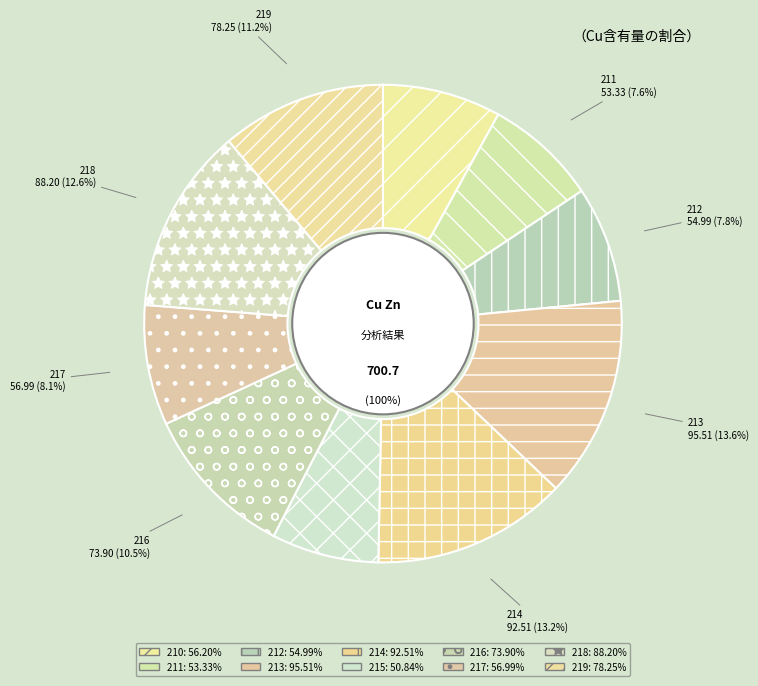

What is the smallest slice in the pie chart?

215